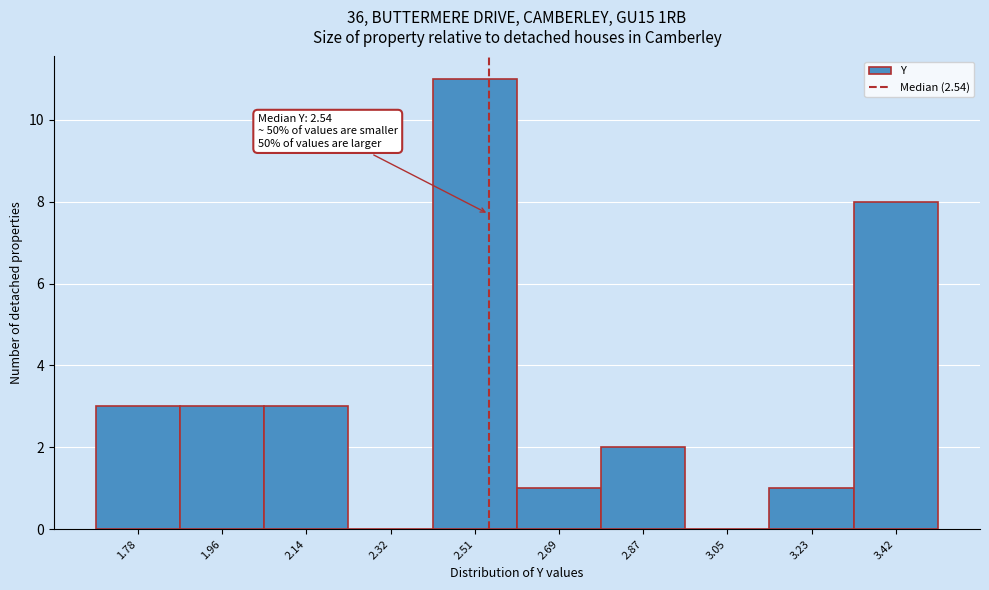

Over which range of the x-axis is the bar tallest?

2.42 to 2.60